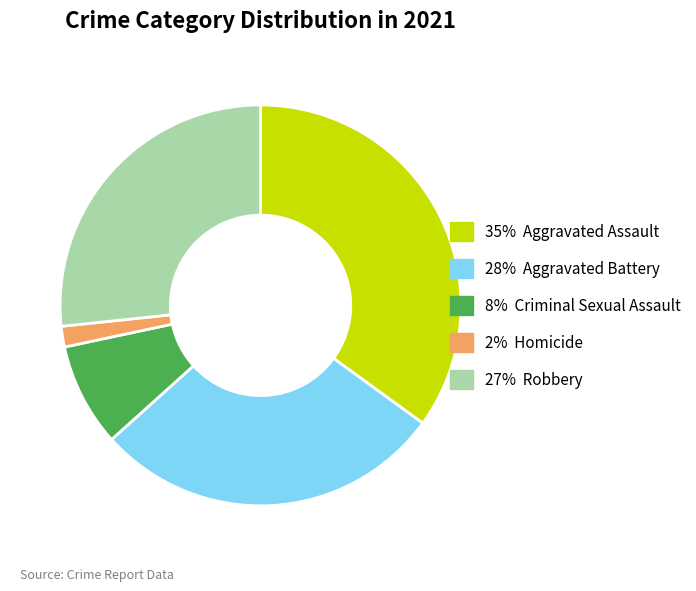

How many segments does this pie chart have?

5